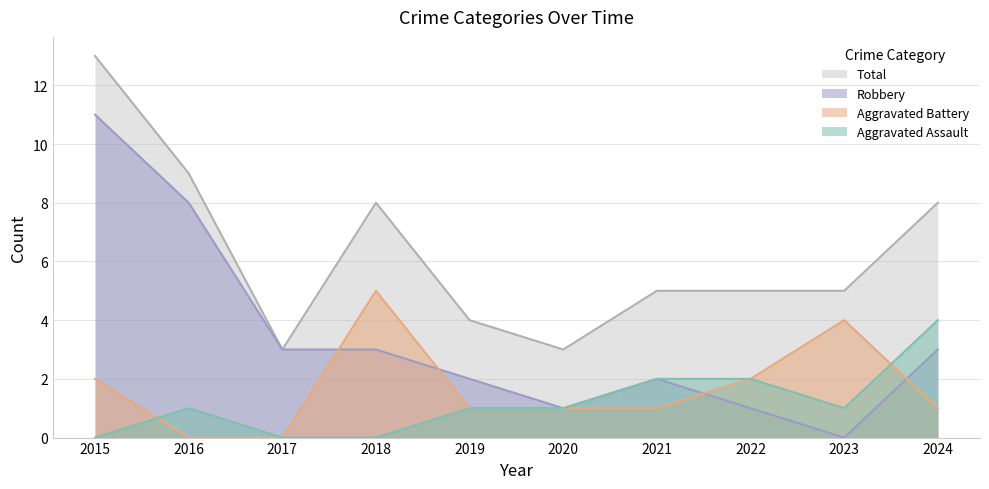

After their last crossing, which series has the higher values: Robbery or Aggravated Battery?

Robbery